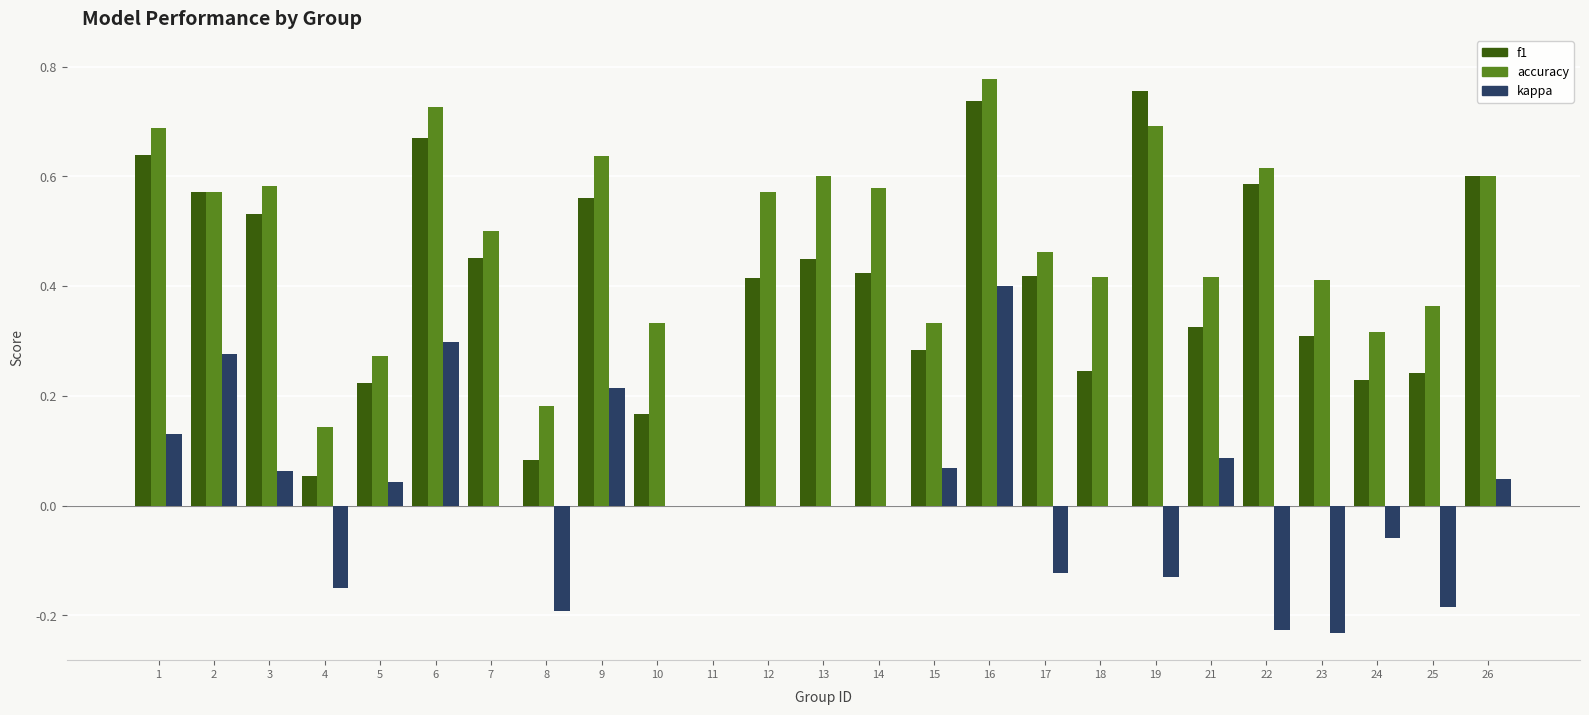

At which category is the sum across all series the highest?

16